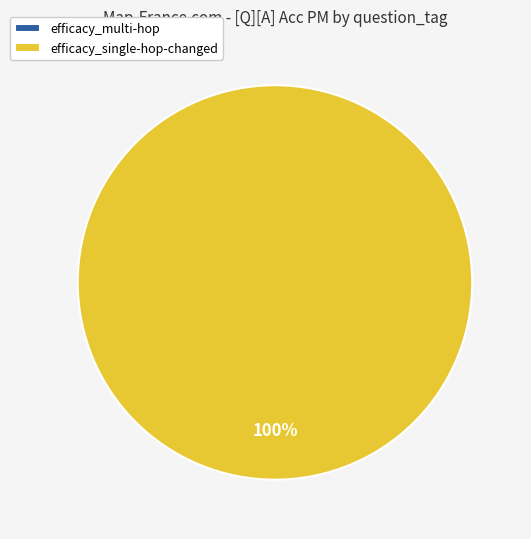

To the nearest percent, what is the combined percentage of efficacy_multi-hop and efficacy_single-hop-changed?

100%